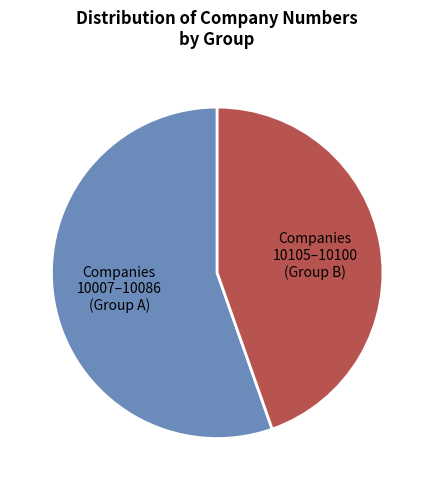

Between Companies 10105–10100 (Group B) and Companies 10007–10086 (Group A), which is larger?

Companies 10007–10086 (Group A)